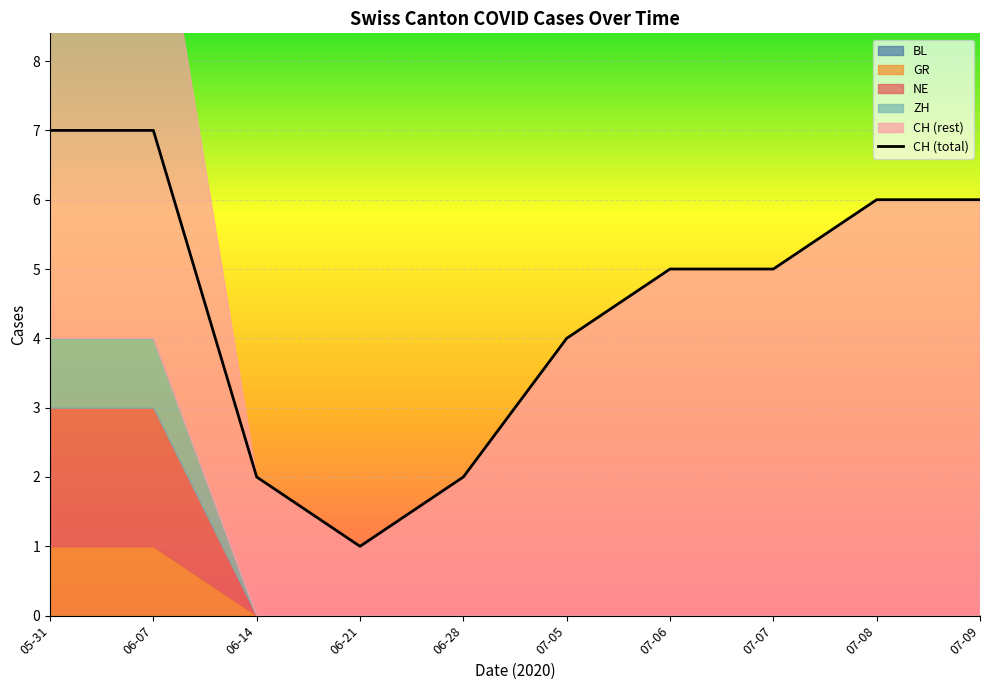

True or false: NE and CH cross at least once.

False